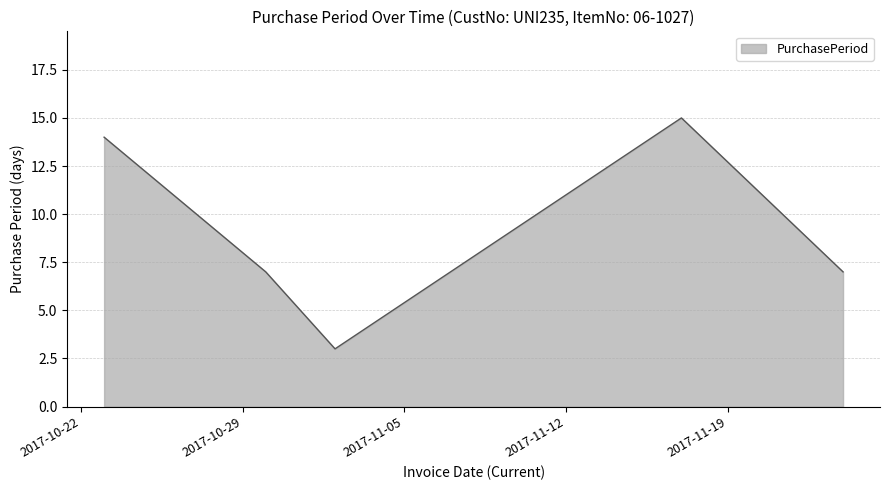

What is the average value?

9